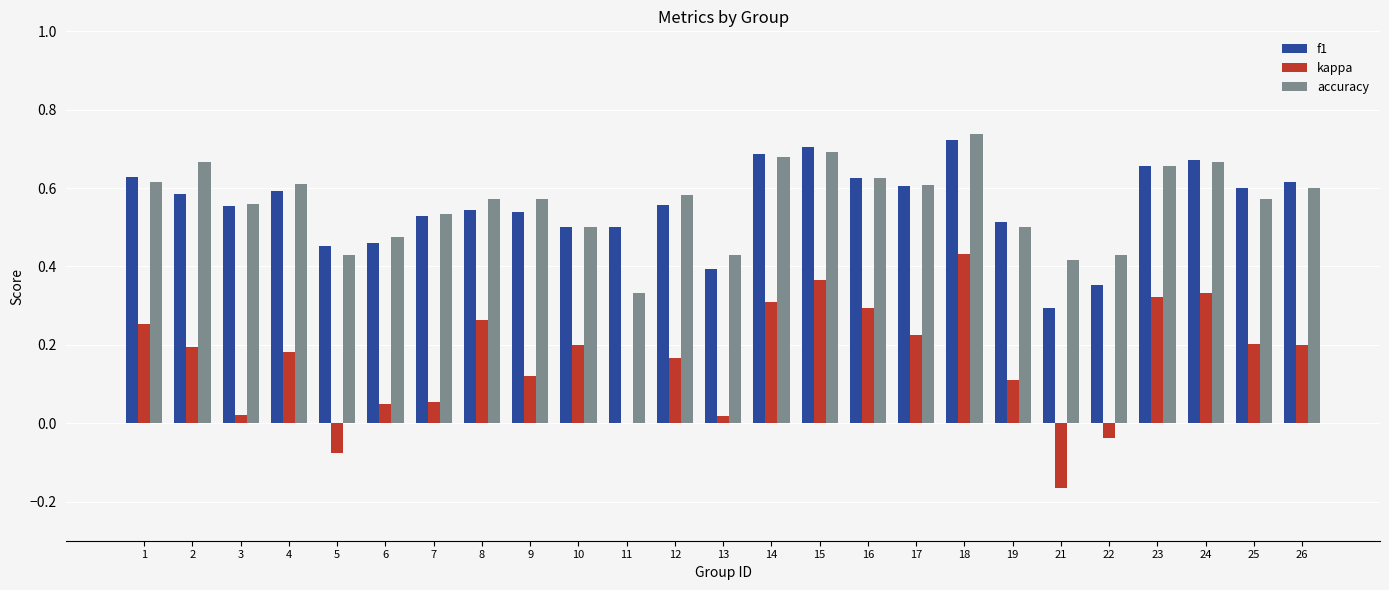

How many groups of bars are there?

25